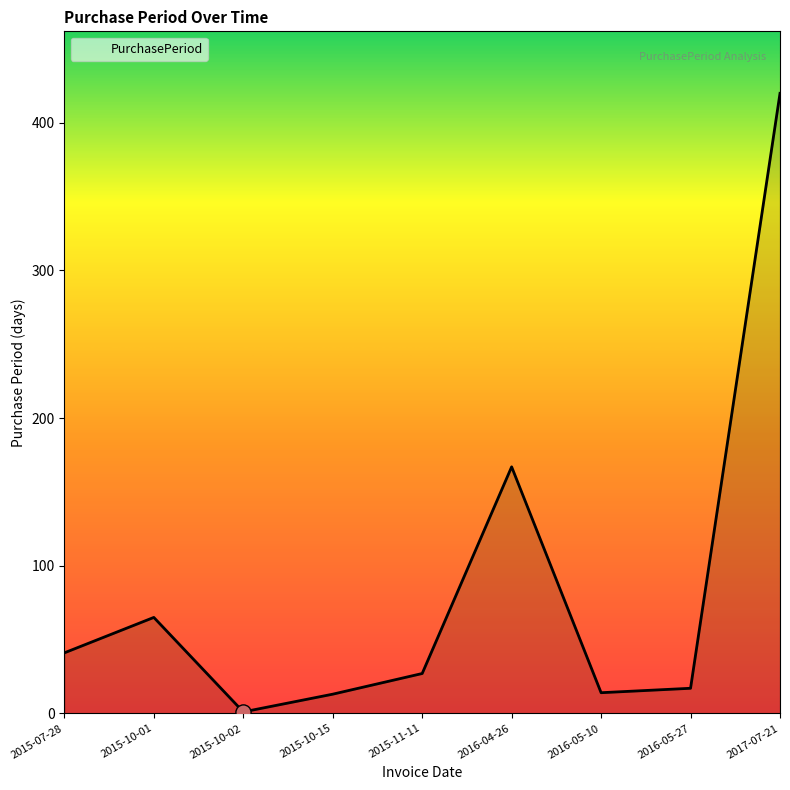

Approximately how many times larger is the value at 2015-10-15 compared to 2015-10-02?

13.0